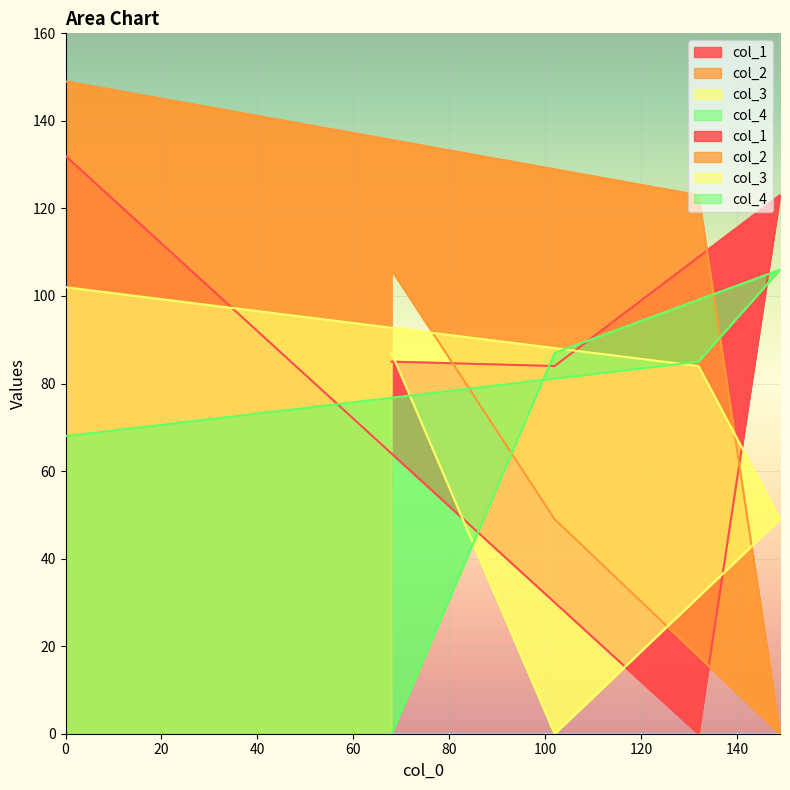

Where is col_3 nearest to the value 51?

149